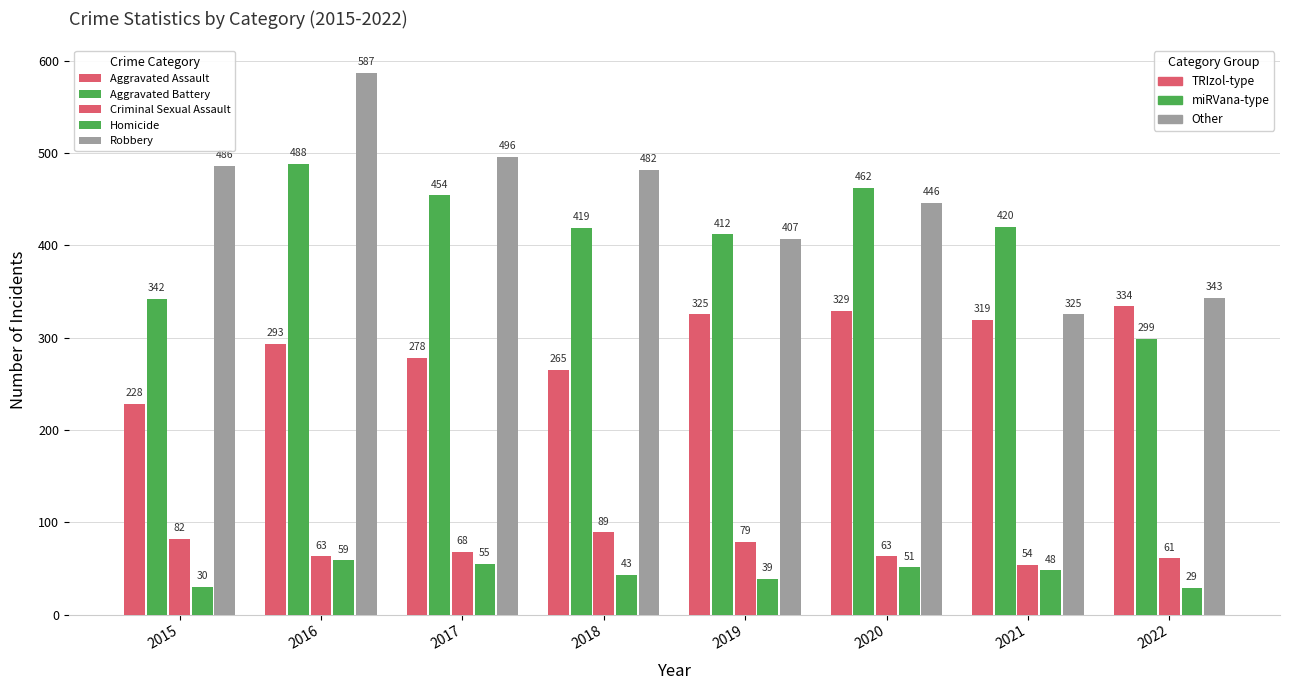

What is the average value of the Aggravated Assault series?

296